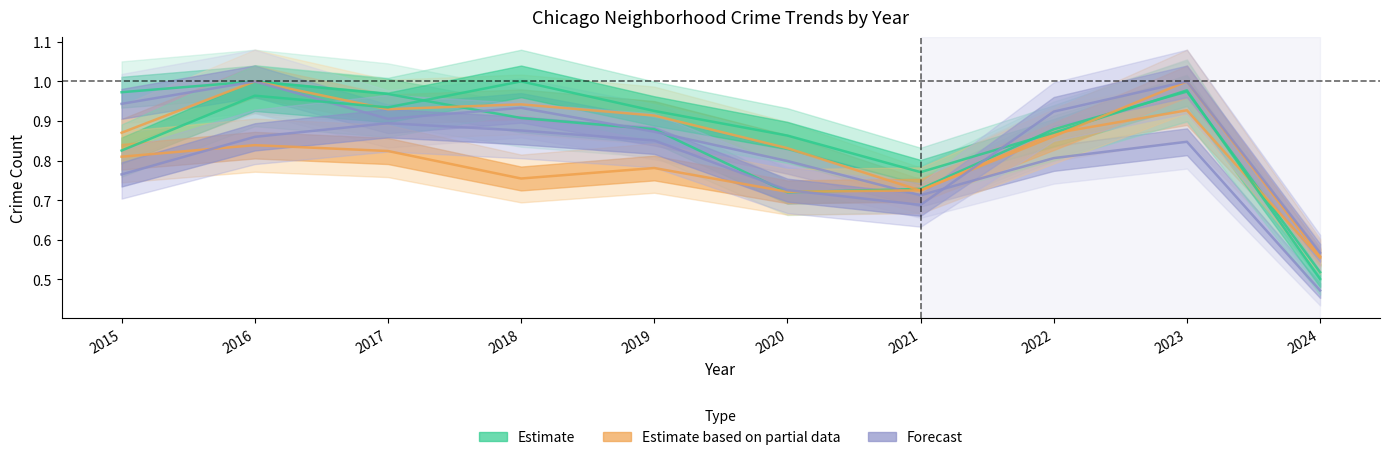

At 2024, list the series in order from smallest to largest.

Englewood, Garfield Park, Auburn Gresham, Austin, Grand Crossing, Chatham